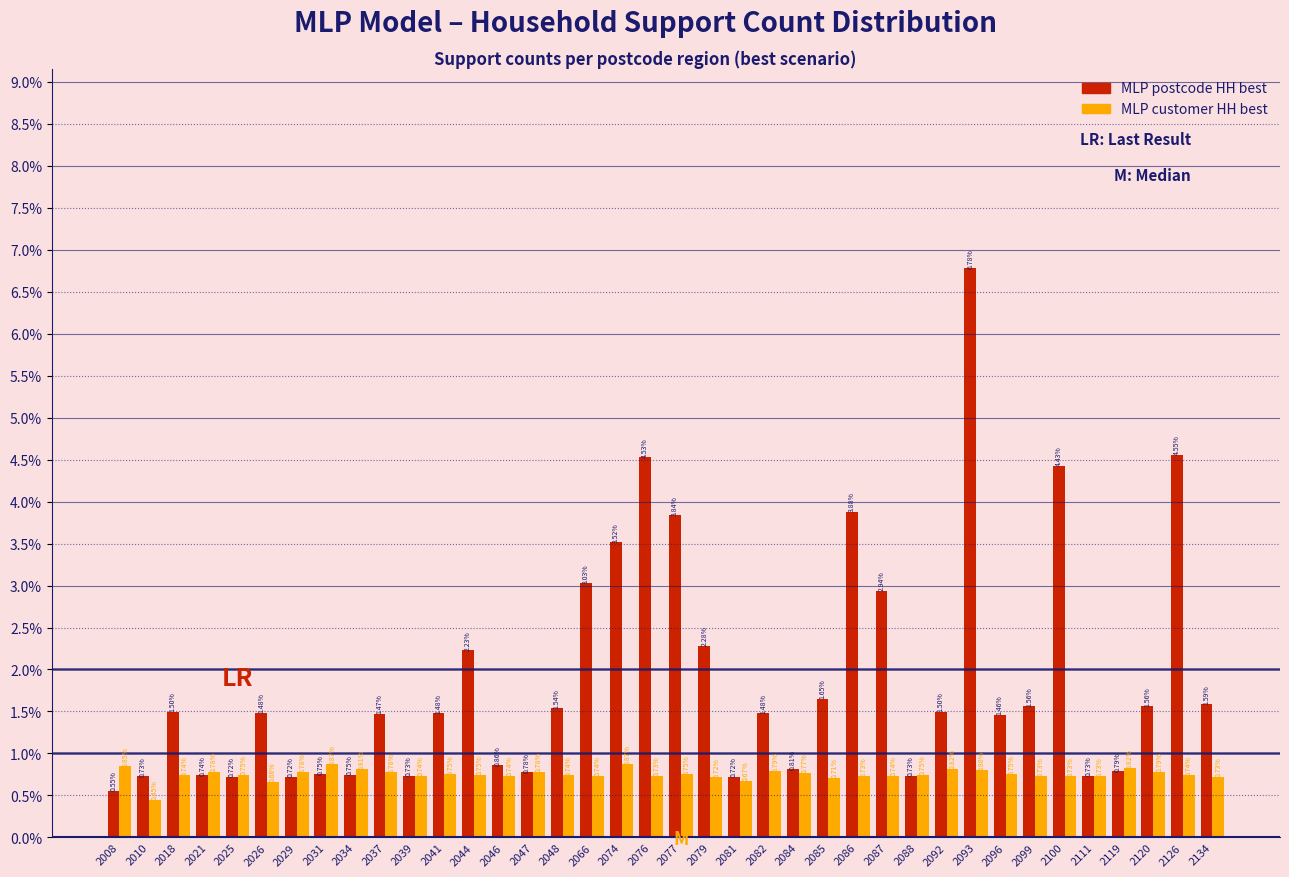

What is the difference between the maximum and minimum values in the MLP postcode HH best series?

6.2